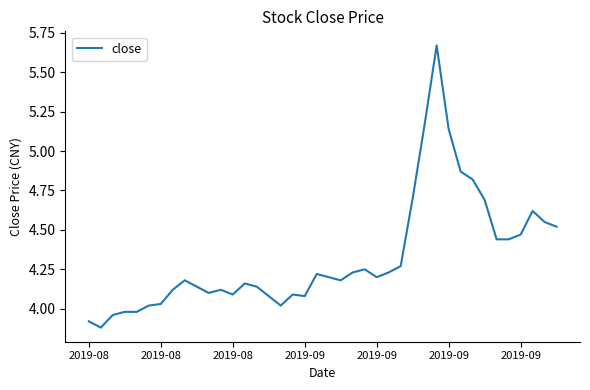

How many lines are shown in the chart?

1